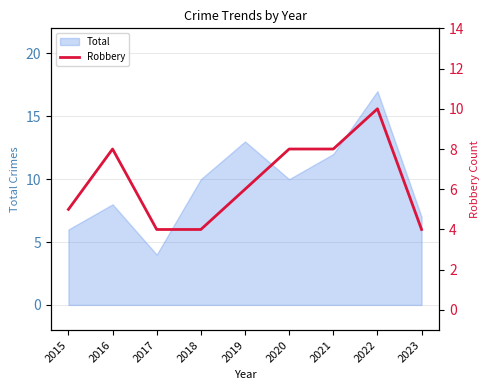

Which has a higher value, 2016 or 2015?

2016